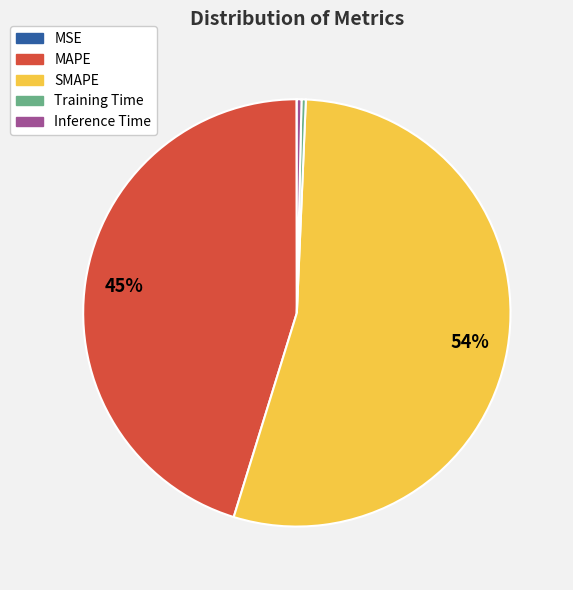

Which category has the biggest portion of the pie?

SMAPE